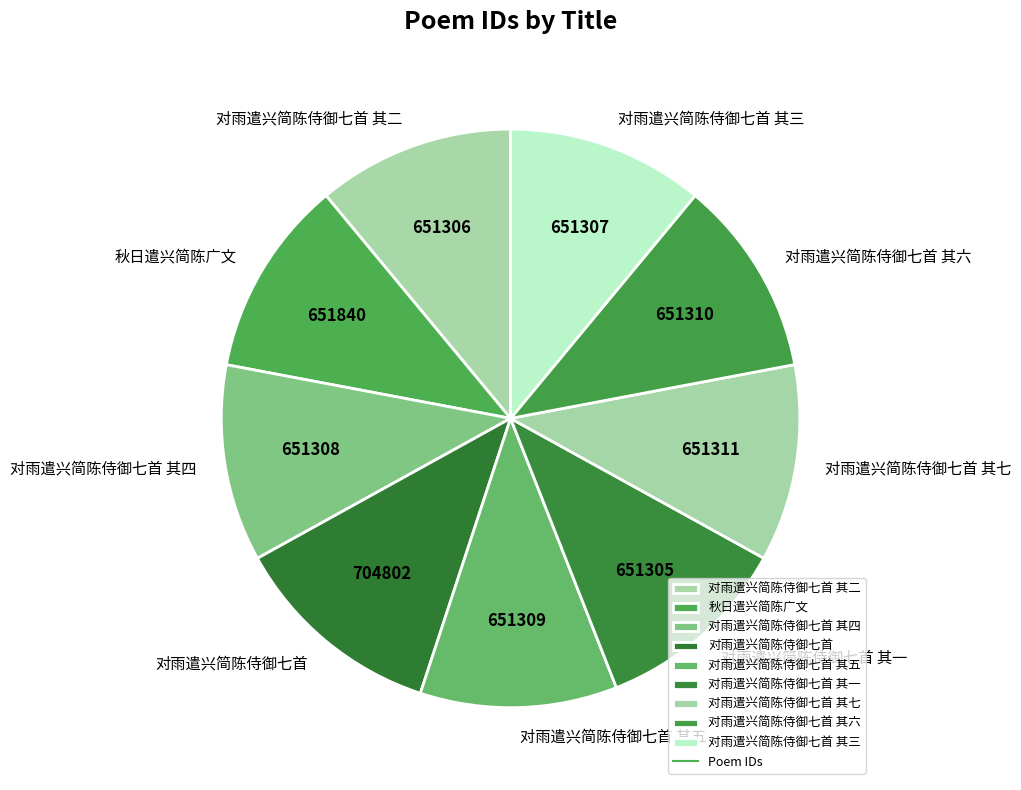

What is the largest slice in the pie chart?

对雨遣兴简陈侍御七首